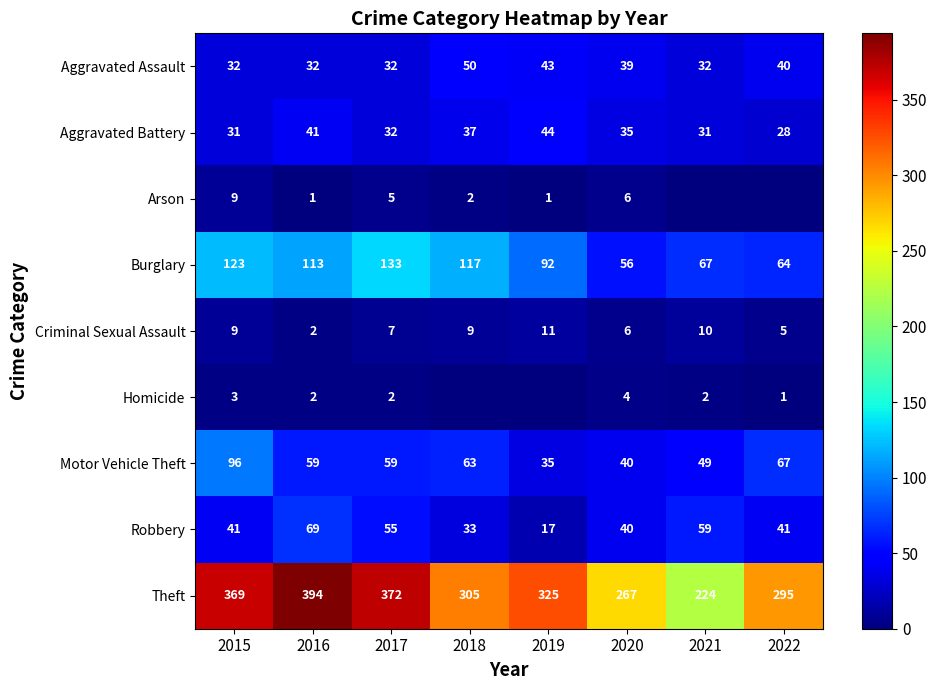

The Aggravated Battery series shows 62 at 2020. True or false?

False